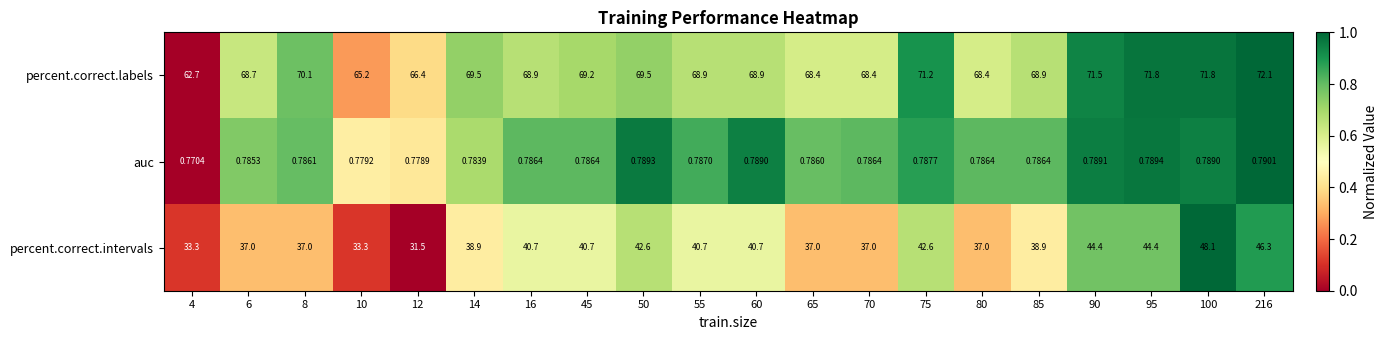

Which series has the largest total across all categories?

percent.correct.labels